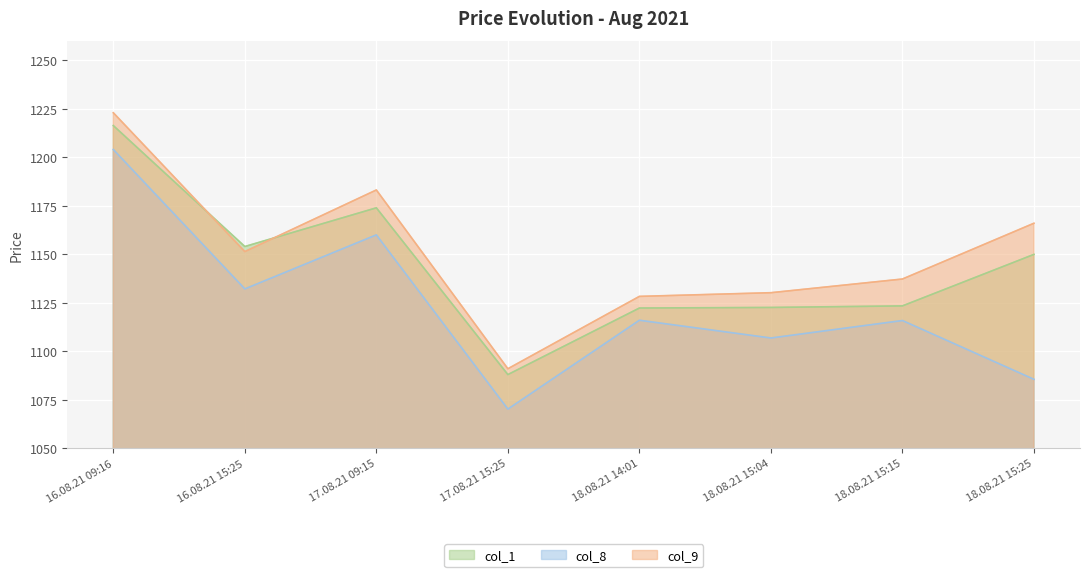

True or false: col_1 and col_8 intersect in this chart.

False